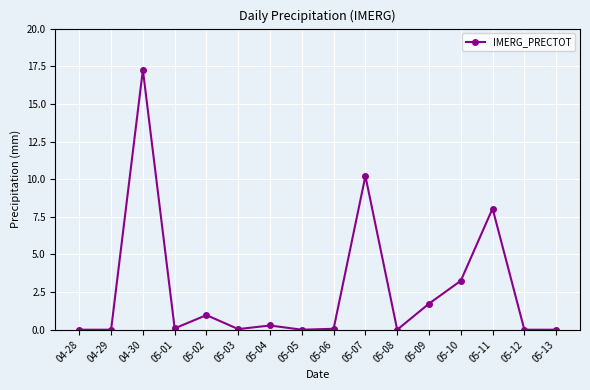

At which category does the data reach its first local peak?

04-30